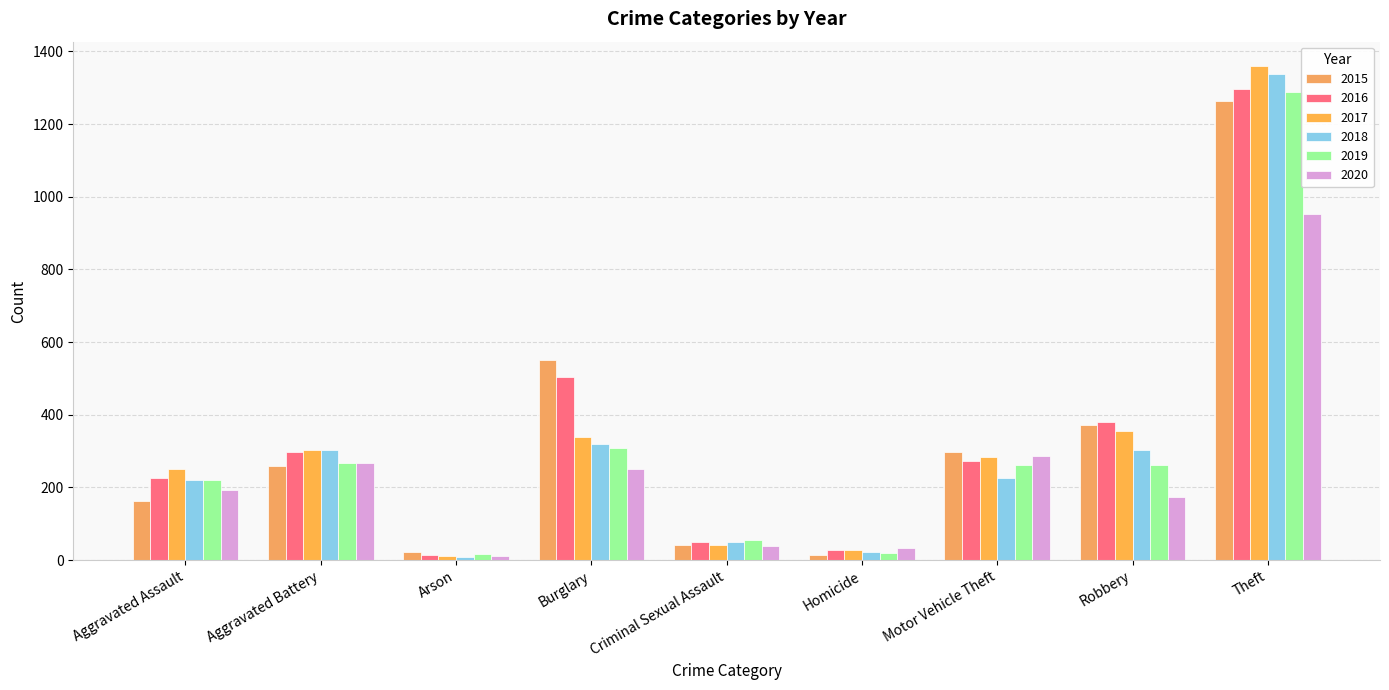

Reading left to right, extract all data points from this chart.

2015: Aggravated Assault=164	Aggravated Battery=259	Arson=22	Burglary=552	Criminal Sexual Assault=43	Homicide=13	Motor Vehicle Theft=299	Robbery=372	Theft=1263
2016: Aggravated Assault=225	Aggravated Battery=298	Arson=14	Burglary=505	Criminal Sexual Assault=51	Homicide=28	Motor Vehicle Theft=272	Robbery=381	Theft=1297
2017: Aggravated Assault=251	Aggravated Battery=303	Arson=12	Burglary=339	Criminal Sexual Assault=41	Homicide=27	Motor Vehicle Theft=285	Robbery=356	Theft=1359
2018: Aggravated Assault=220	Aggravated Battery=302	Arson=8	Burglary=319	Criminal Sexual Assault=51	Homicide=23	Motor Vehicle Theft=225	Robbery=302	Theft=1337
2019: Aggravated Assault=220	Aggravated Battery=267	Arson=16	Burglary=308	Criminal Sexual Assault=55	Homicide=21	Motor Vehicle Theft=262	Robbery=263	Theft=1288
2020: Aggravated Assault=192	Aggravated Battery=268	Arson=12	Burglary=250	Criminal Sexual Assault=40	Homicide=34	Motor Vehicle Theft=287	Robbery=174	Theft=954